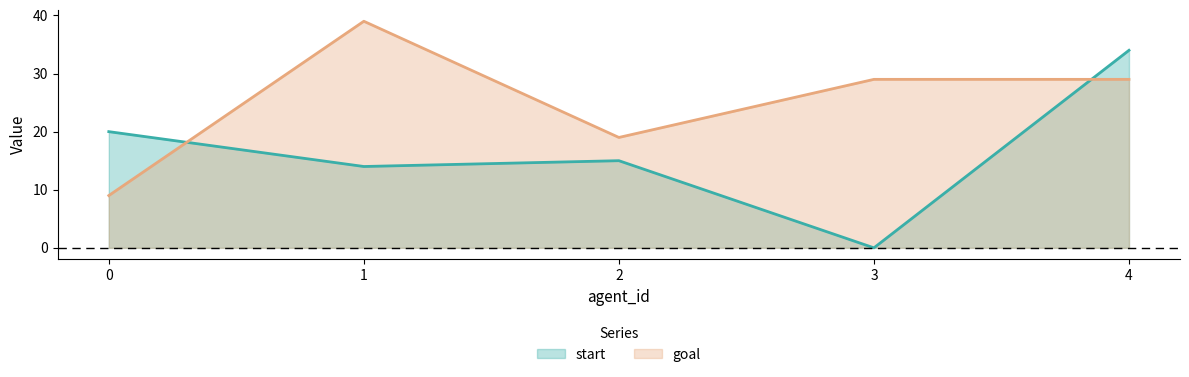

At which label does goal first exceed 29?

1